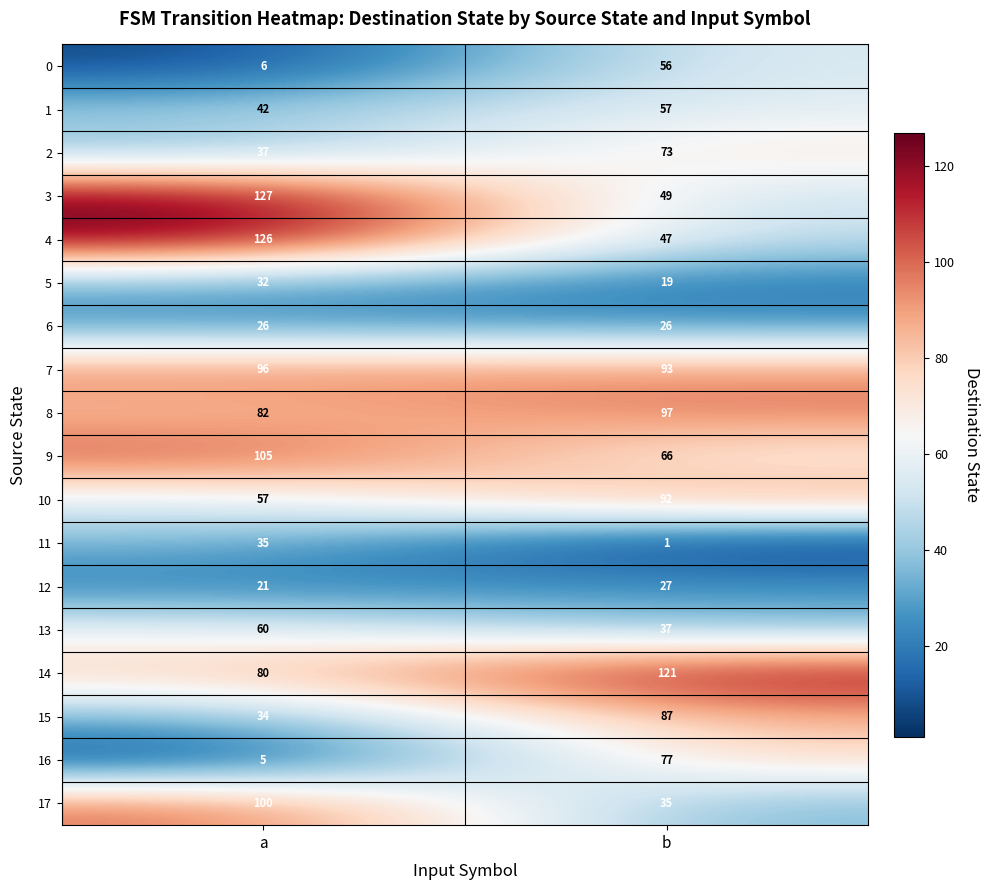

At which category is the sum across all series the highest?

a